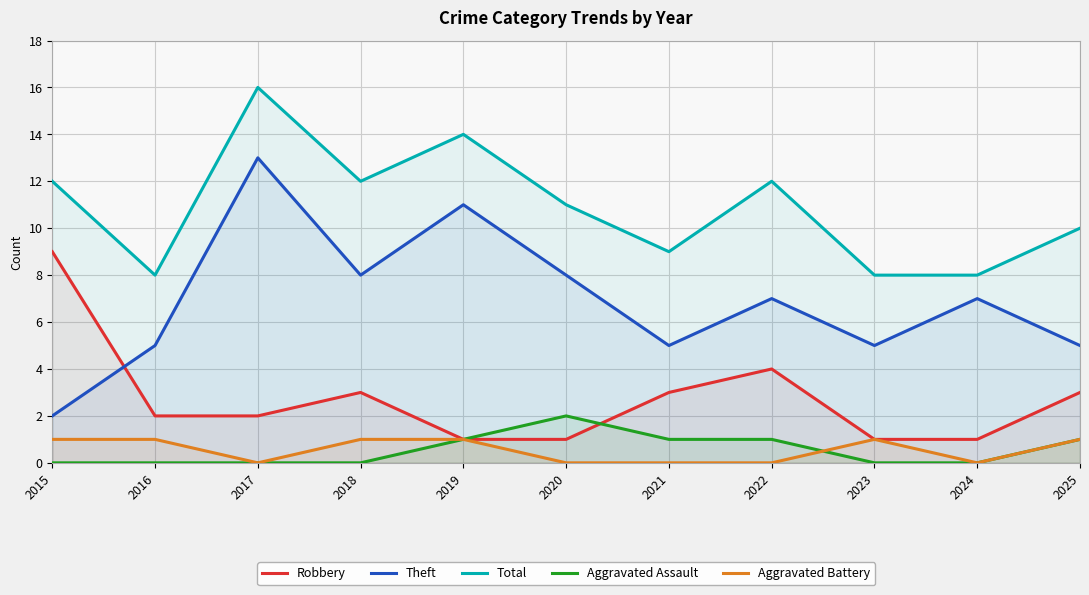

At how many categories does at least one series exceed 10?

6